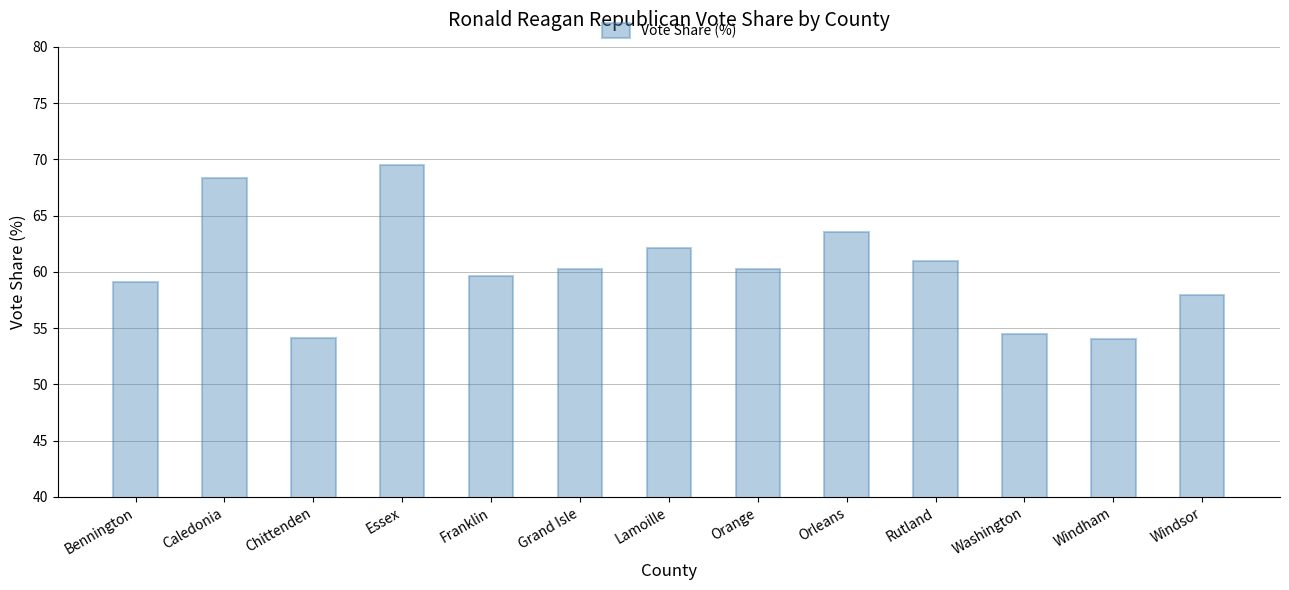

Is it true that the value at Essex is 69.5?

True